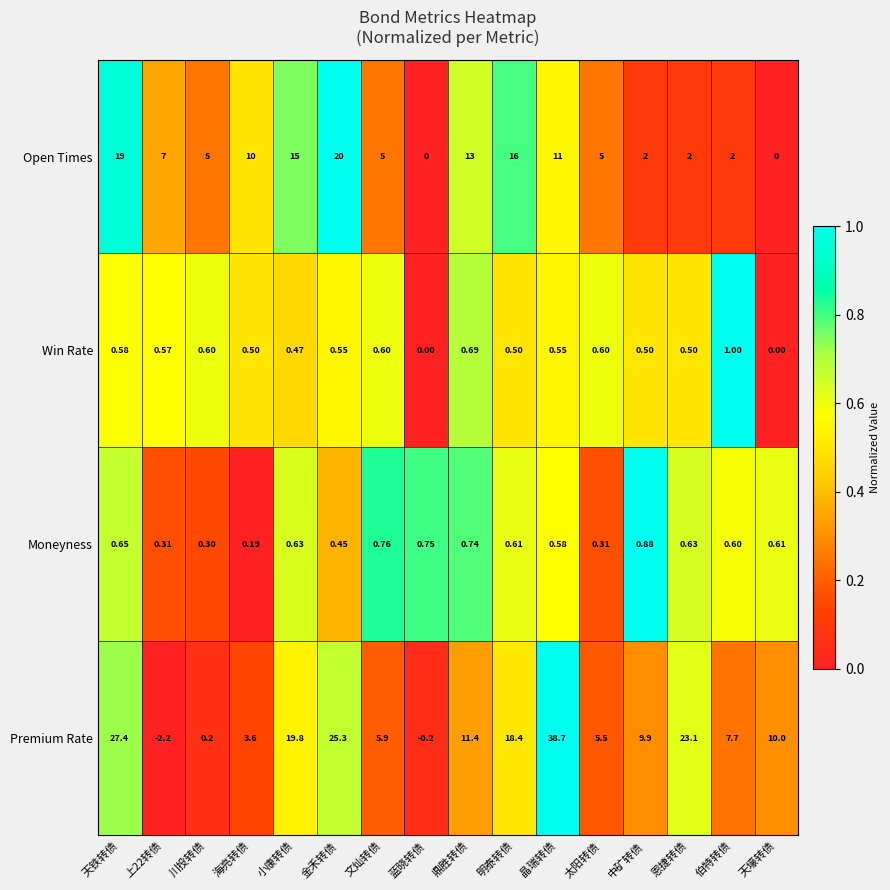

What is the total value across all series at 天壕转债?

10.6